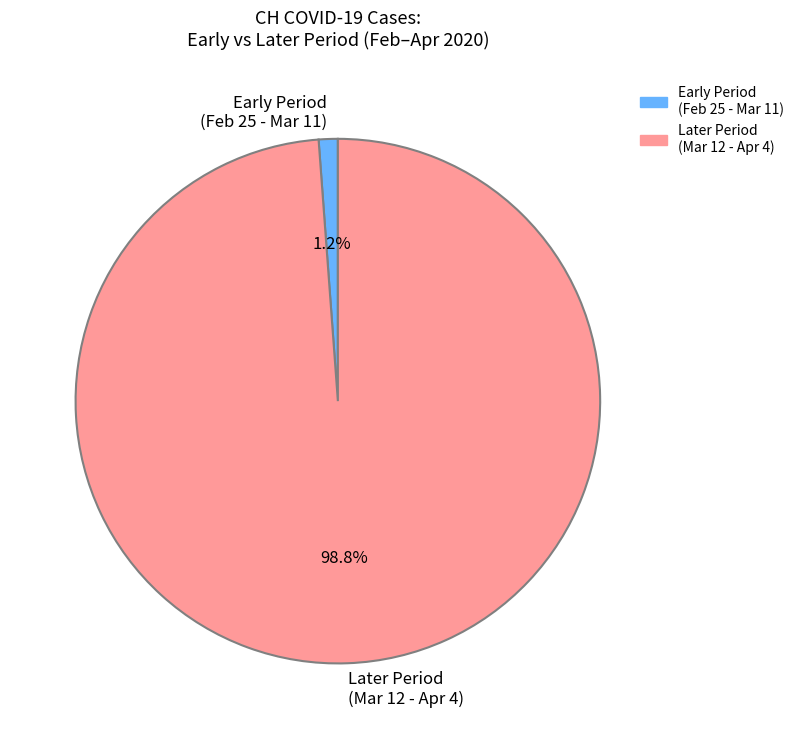

What is the majority slice?

Later Period (Mar 12 - Apr 4)